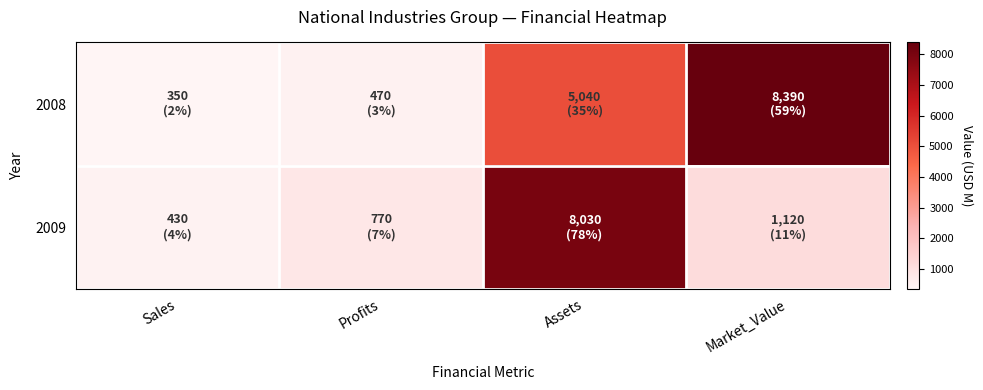

Count the number of categories in the chart.

4